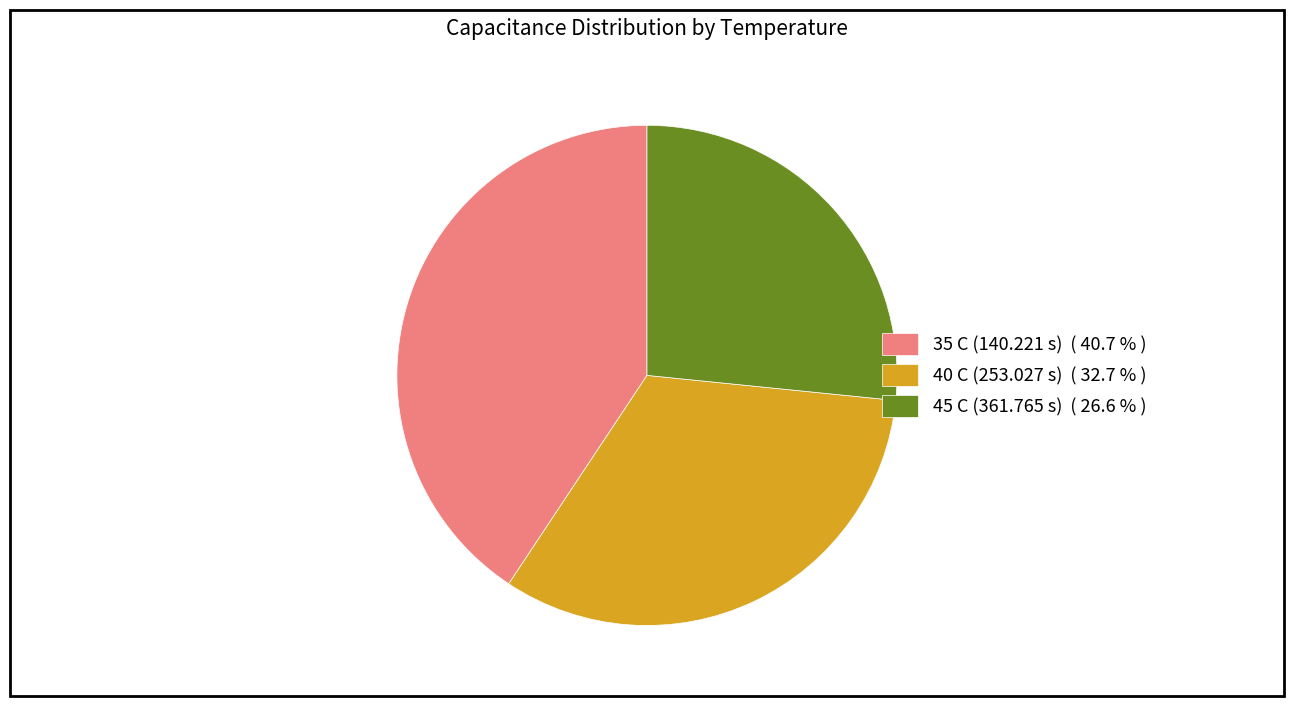

Does 40 C (253.027 s) represent more than half of the total?

No